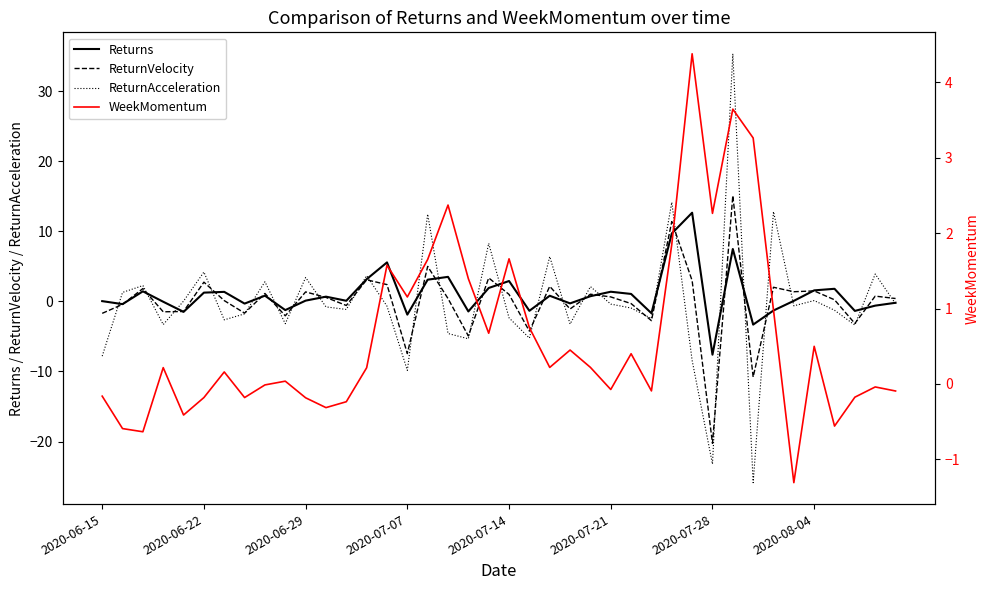

Rank the series by their maximum value, from highest to lowest.

ReturnAcceleration, ReturnVelocity, Returns, WeekMomentum